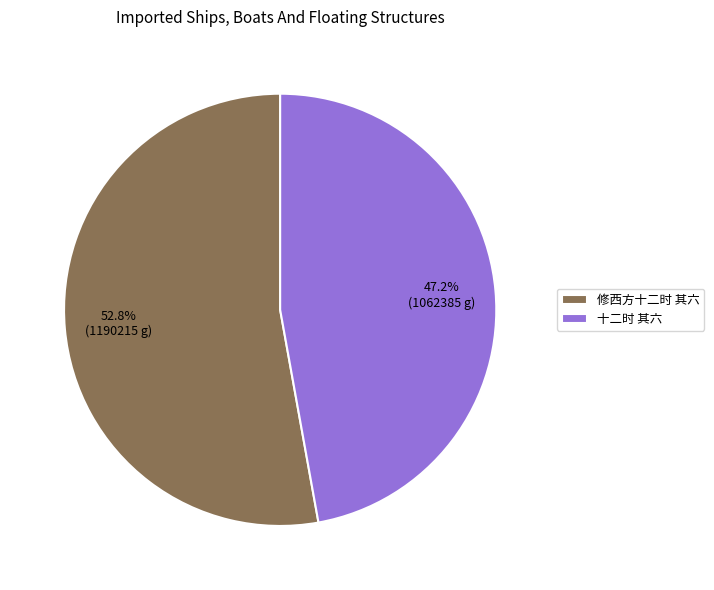

Which category has the smallest portion of the pie?

十二时 其六